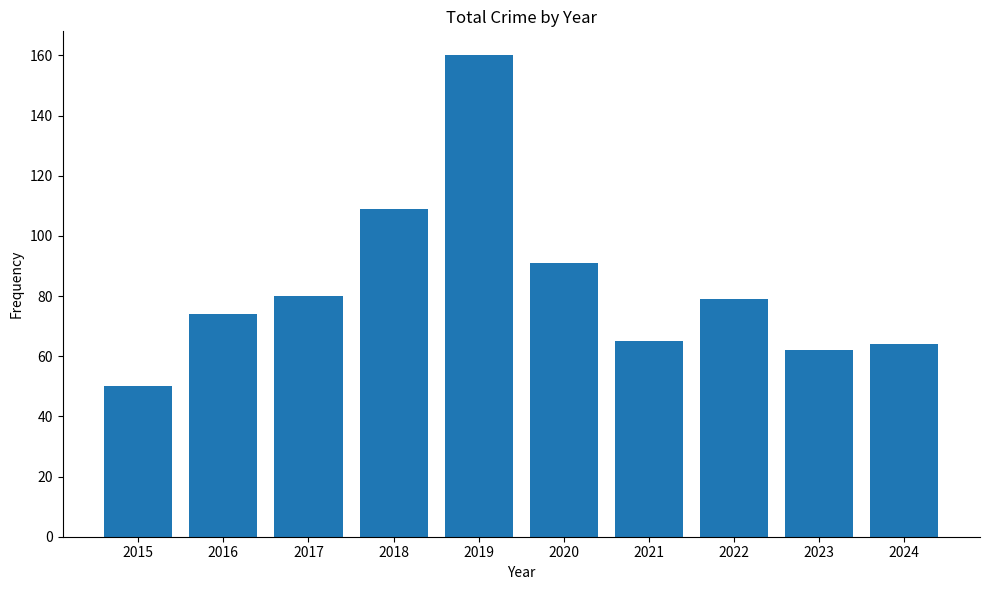

What is the difference between the maximum and minimum values?

110